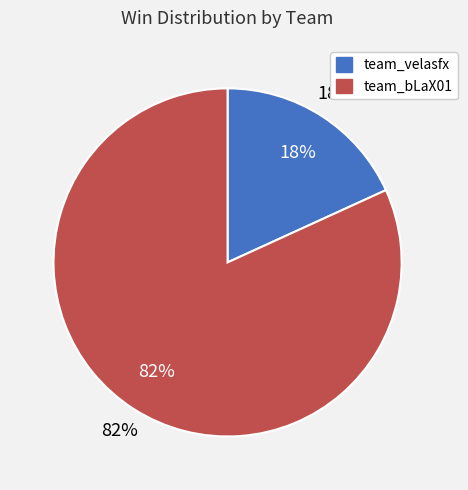

Which slice is the largest?

team_bLaX01